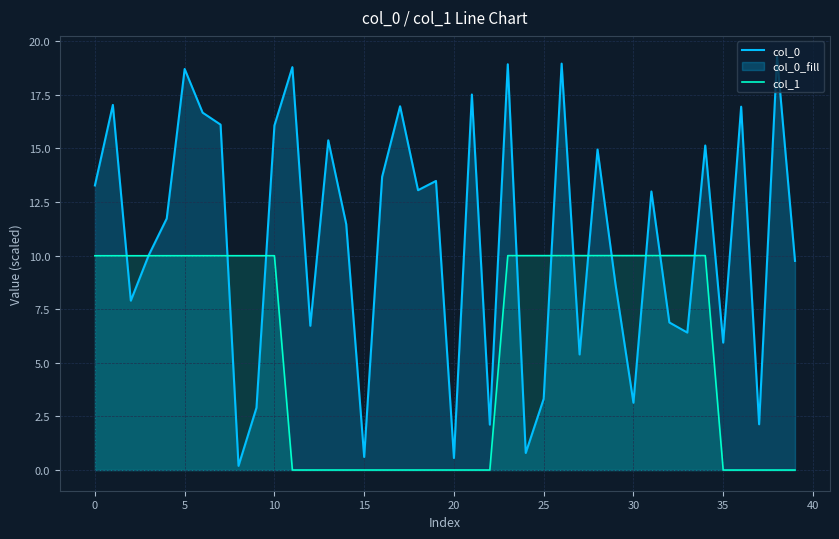

True or false: col_1 and col_0 cross at least once.

True